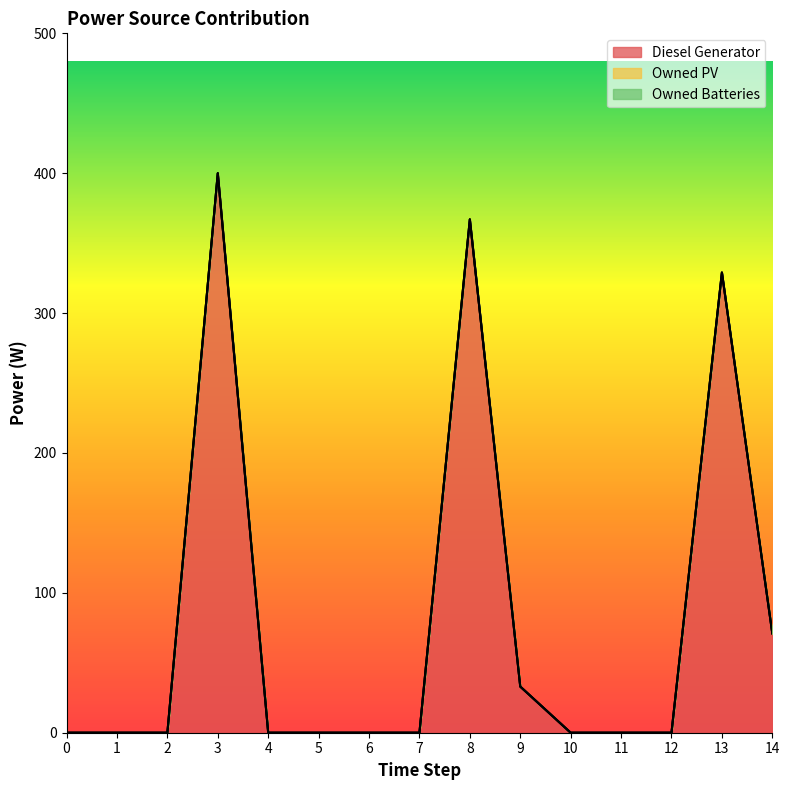

Between 10 and 3, which is larger?

3